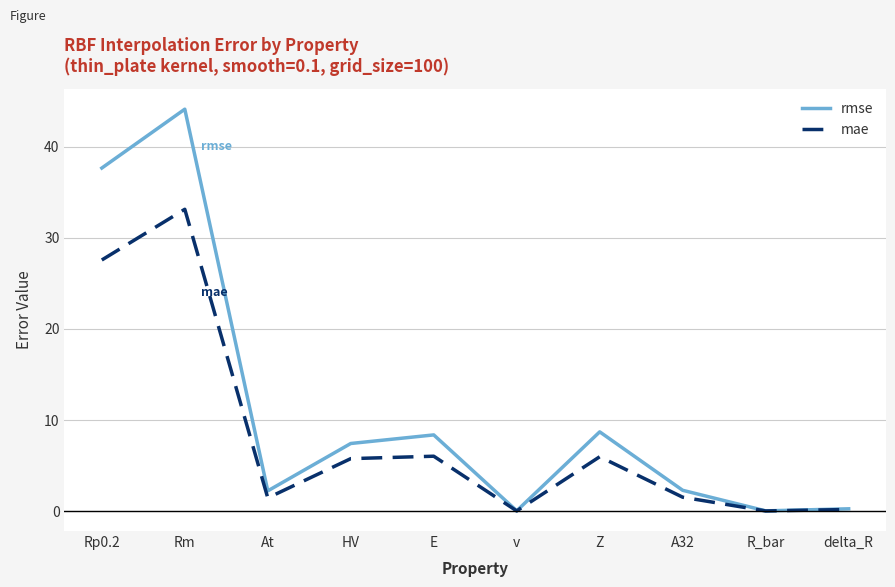

Does the chart display data point markers on the line(s)?

No